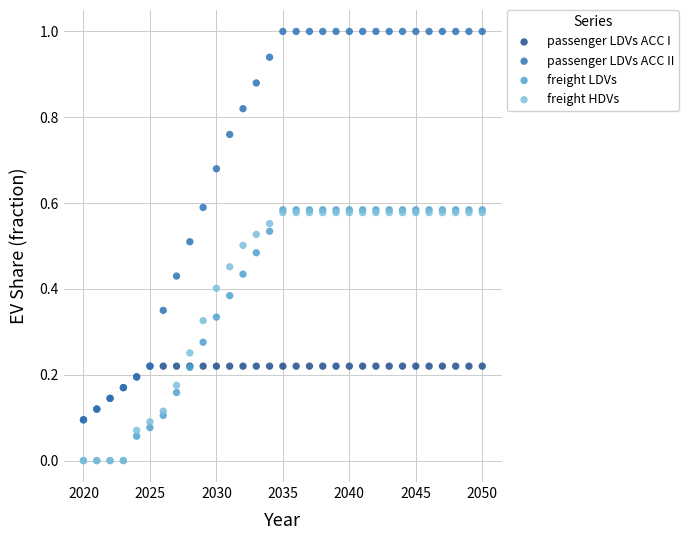

What are all the series names shown in the legend?

passenger LDVs ACC I, passenger LDVs ACC II, freight LDVs, freight HDVs